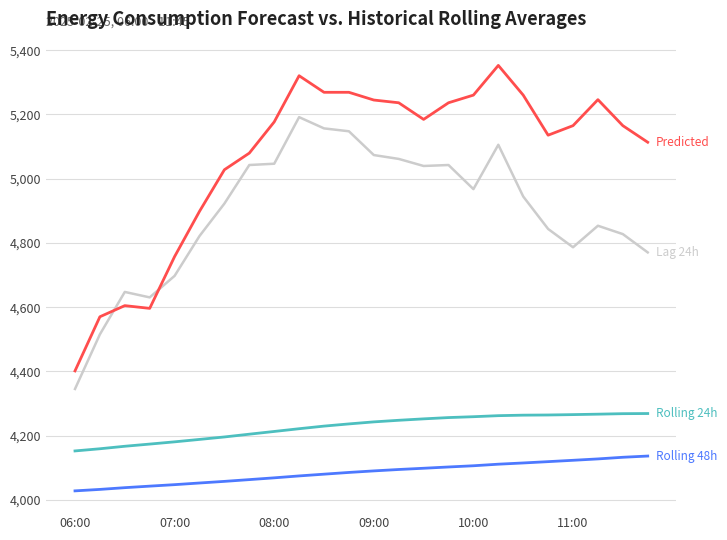

What is the maximum value shown in the chart?

5352.0